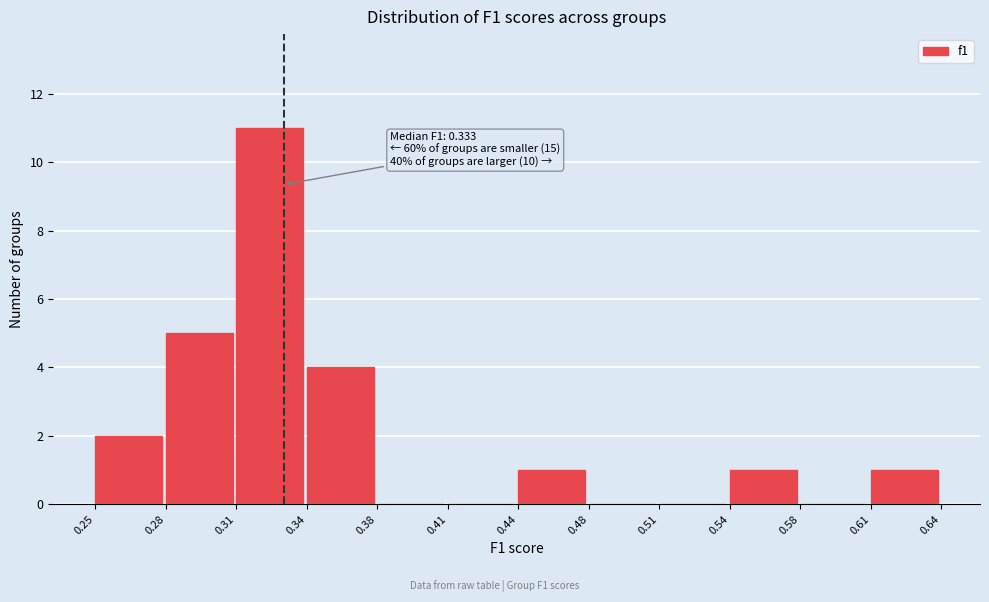

Reading right to left, transcribe all the data shown in this chart.

0.61=1	0.58=0	0.54=1	0.51=0	0.48=0	0.44=1	0.41=0	0.38=0	0.34=4	0.31=11	0.28=5	0.25=2